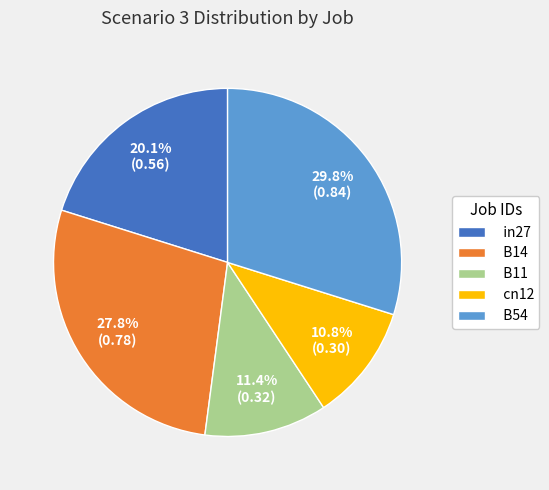

To the nearest percent, what is the difference between the B54 and B11 slice percentages?

18%